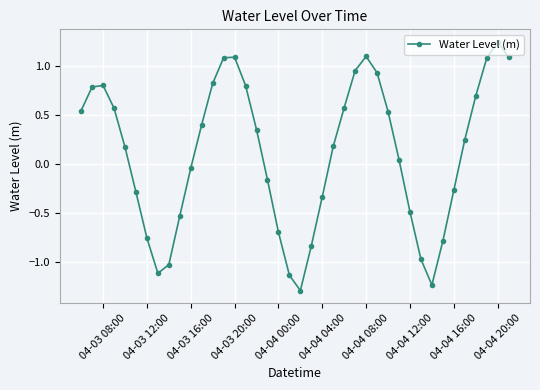

How many lines are shown in the chart?

1